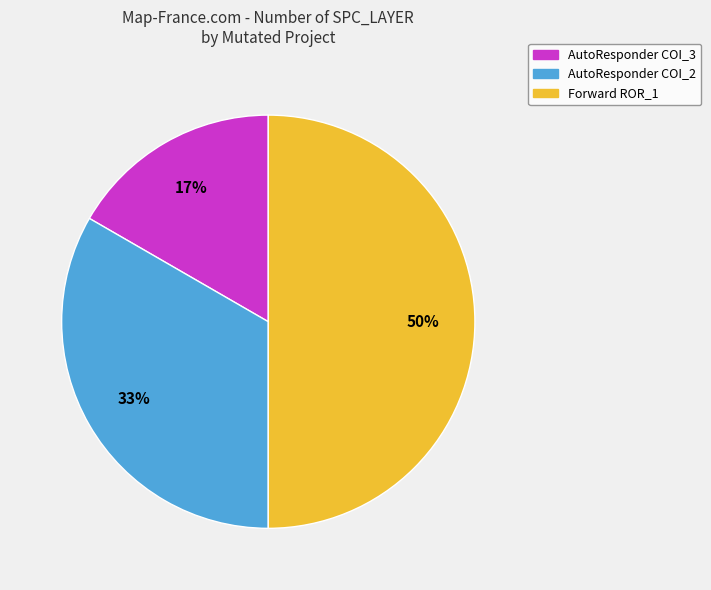

To the nearest percent, what is the average slice percentage?

33%